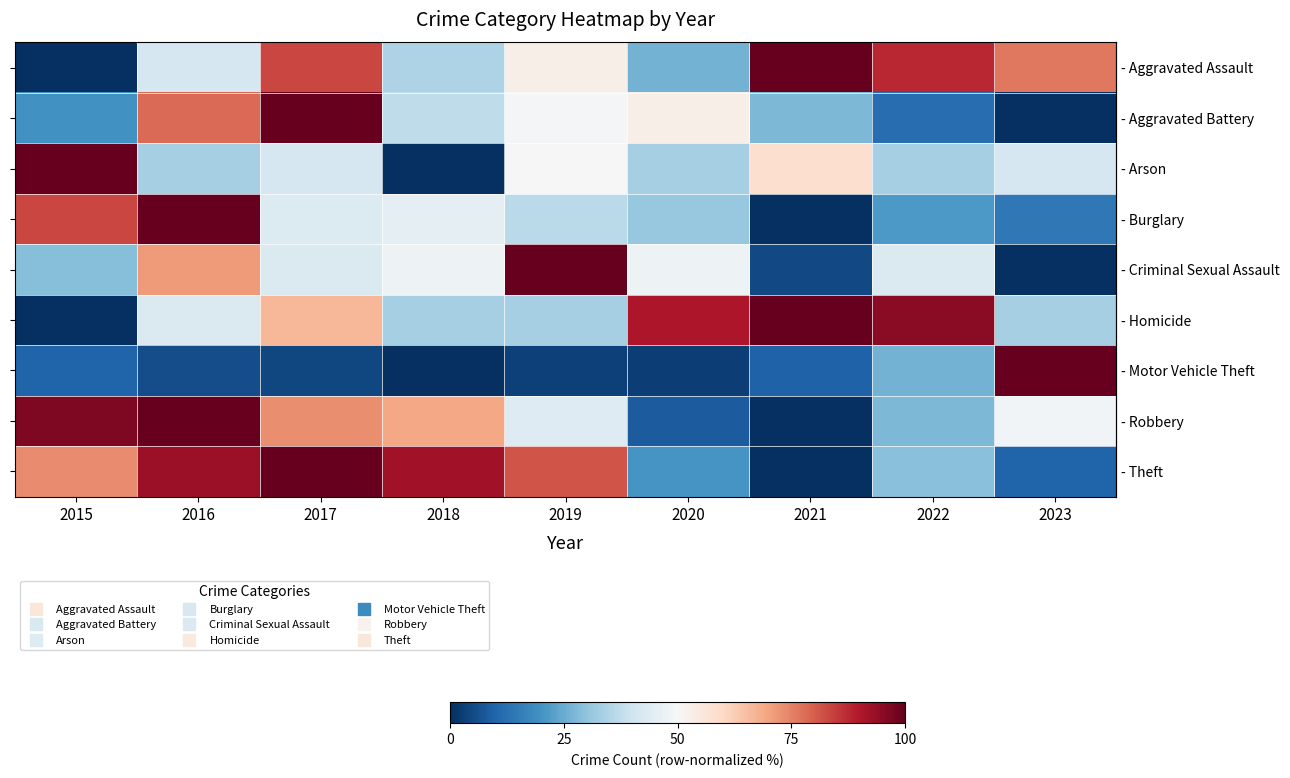

Reading left to right, what are all the values shown in this chart?

row_0: 0.0	41.7	83.3	34.7	52.8	26.4	100.0	87.5	76.4
row_1: 19.6	78.4	100.0	37.3	49.0	52.9	27.5	11.8	0.0
row_2: 100.0	33.3	41.7	0.0	50.0	33.3	58.3	33.3	41.7
row_3: 83.4	100.0	43.2	45.4	36.7	31.0	0.0	21.4	14.4
row_4: 28.6	71.4	42.9	47.6	100.0	47.6	4.8	42.9	0.0
row_5: 0.0	42.9	66.7	33.3	33.3	90.5	100.0	95.2	33.3
row_6: 10.1	5.8	4.7	0.0	3.2	3.0	9.7	26.5	100.0
row_7: 96.8	100.0	73.1	69.2	43.6	8.3	0.0	27.6	48.7
row_8: 73.6	92.8	100.0	92.0	81.6	20.5	0.0	29.1	9.9